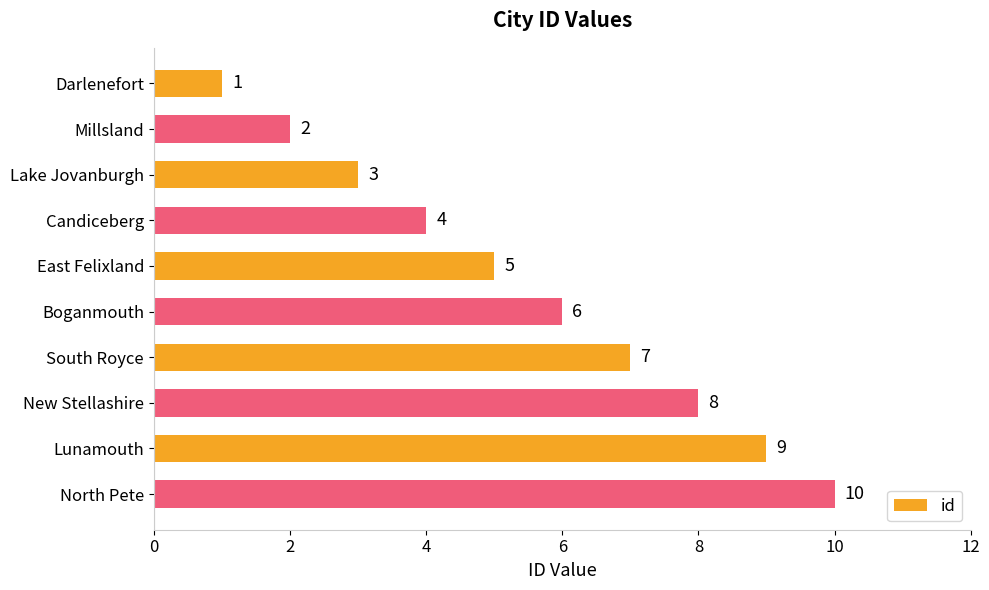

List the labels in order of value, smallest first.

Darlenefort, Millsland, Lake Jovanburgh, Candiceberg, East Felixland, Boganmouth, South Royce, New Stellashire, Lunamouth, North Pete